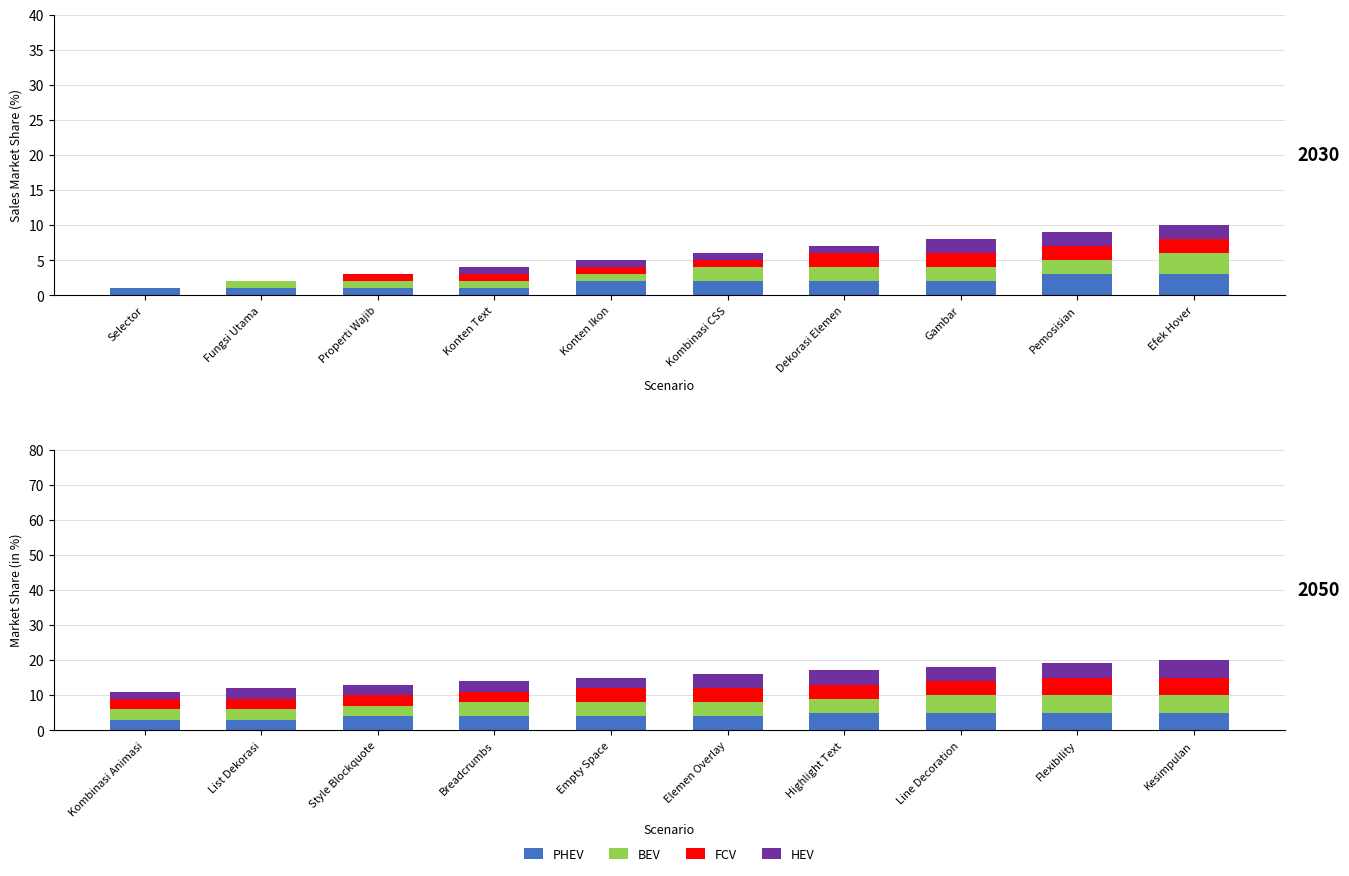

How many groups of bars are there?

10